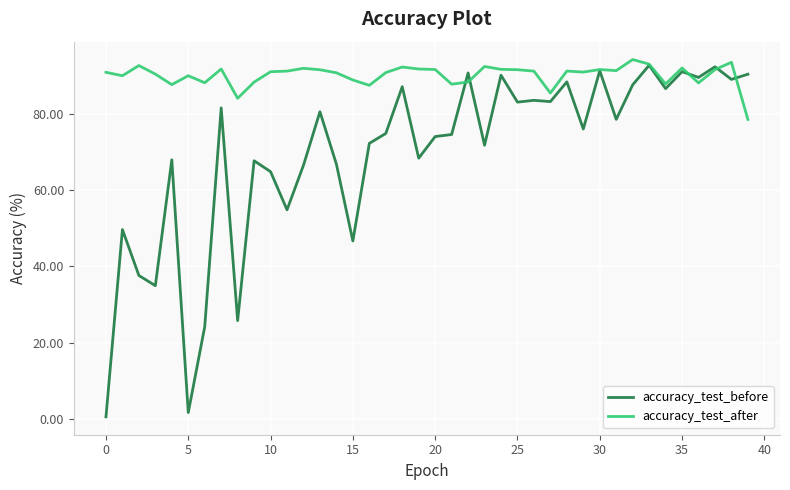

What is the greatest value displayed?

94.3